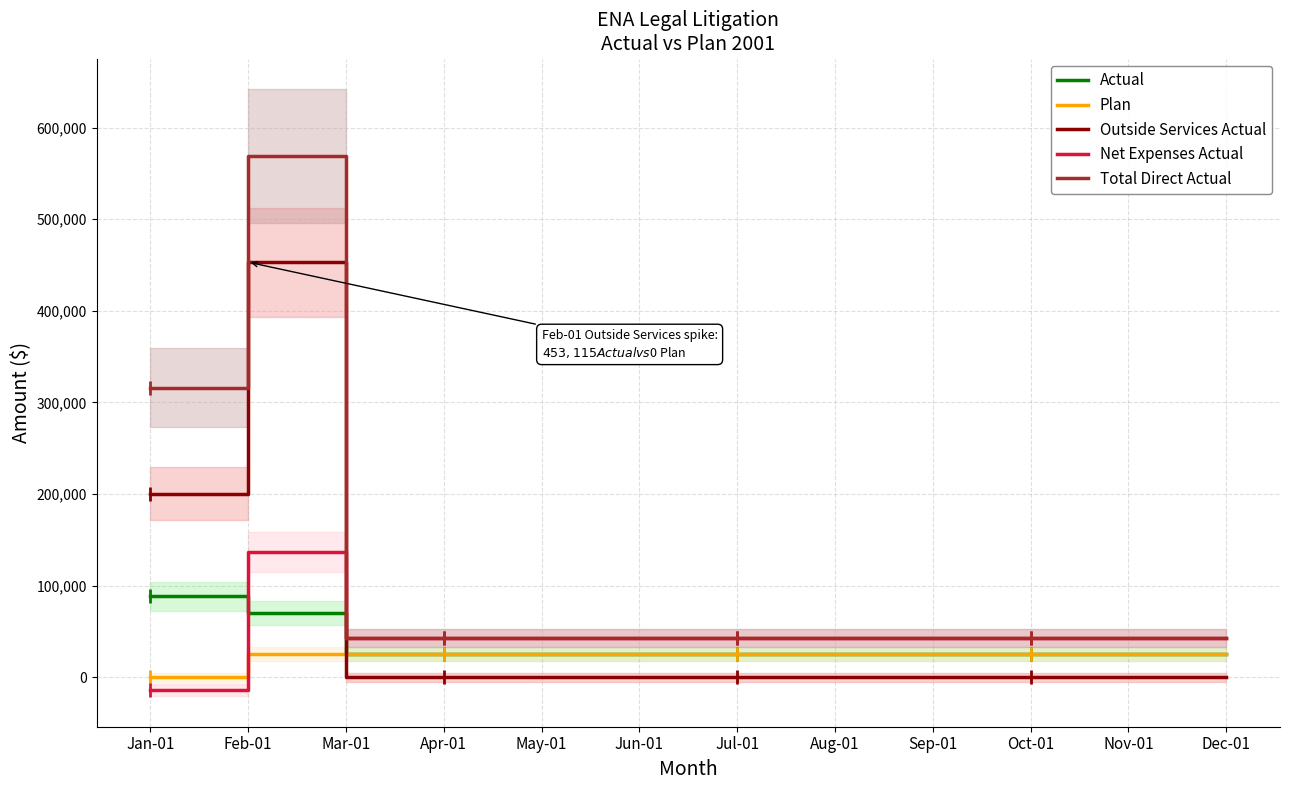

True or false: Outside Services Actual has more than 2 interior local peaks.

False